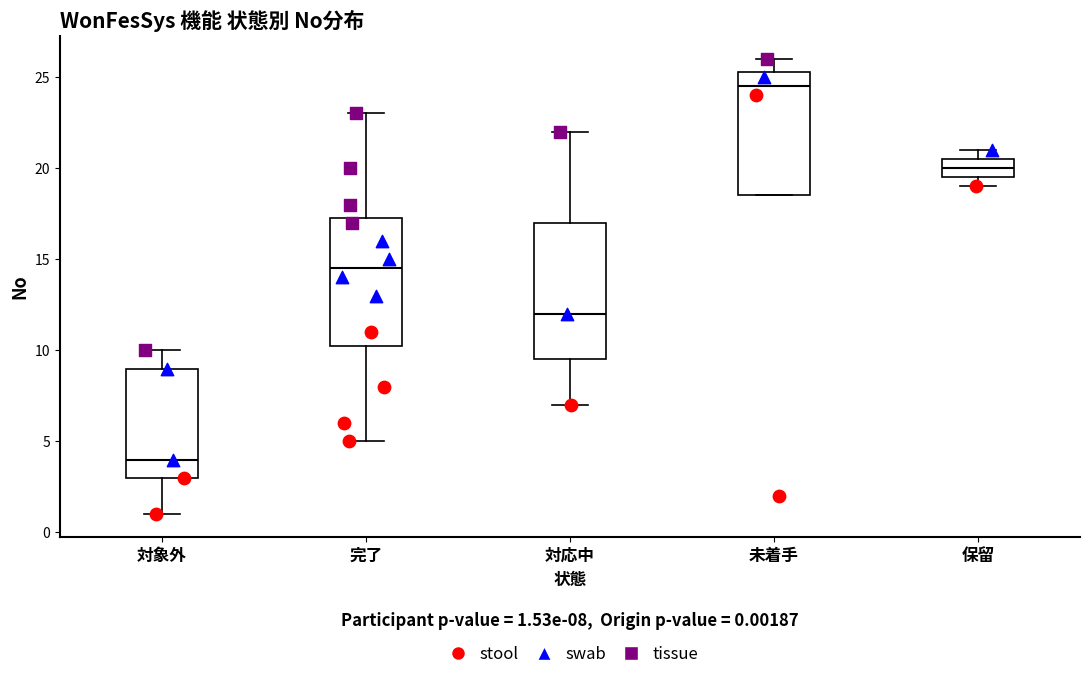

Reading left to right, transcribe this box plot: for each box, give where its median line is, the range the box spans, and where its two whiskers end, as read against the y-axis. The values are not printed on the chart, so give them approximately, as read against the axis.

対象外: median 4.0, box 3.0 to 9.0, whiskers 1.0 to 10.0
完了: median 14.5, box 10.5 to 17.5, whiskers 5.0 to 23.0
対応中: median 12.0, box 9.5 to 17.0, whiskers 7.0 to 22.0
未着手: median 24.5, box 18.5 to 25.5, whiskers 18.5 to 26.0
保留: median 20.0, box 19.5 to 20.5, whiskers 19.0 to 21.0